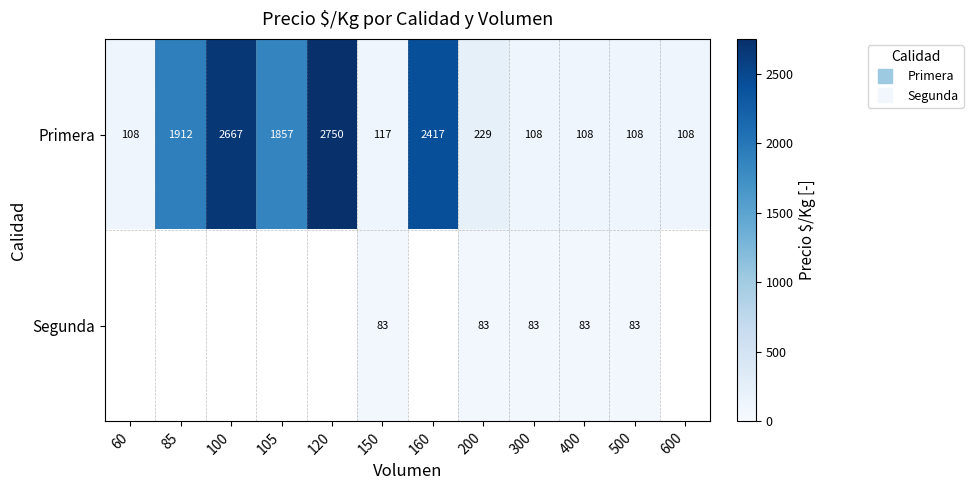

True or false: Segunda has a value of 83.0 at 200.

True